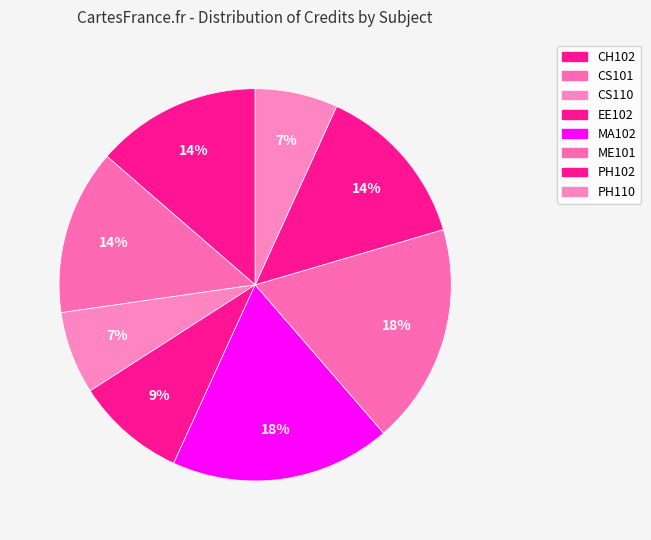

What is the change in value from CH102 to MA102?

+2